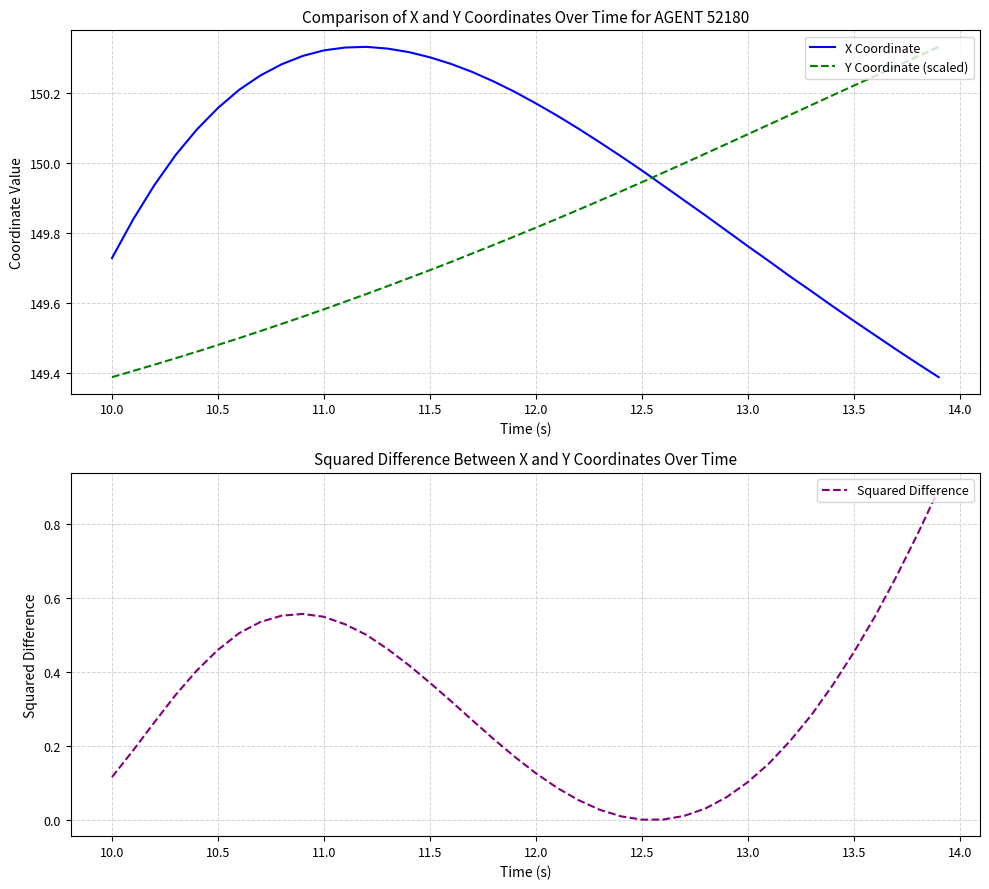

The value of Squared Difference at 12.0 is 0.3. True or false?

False